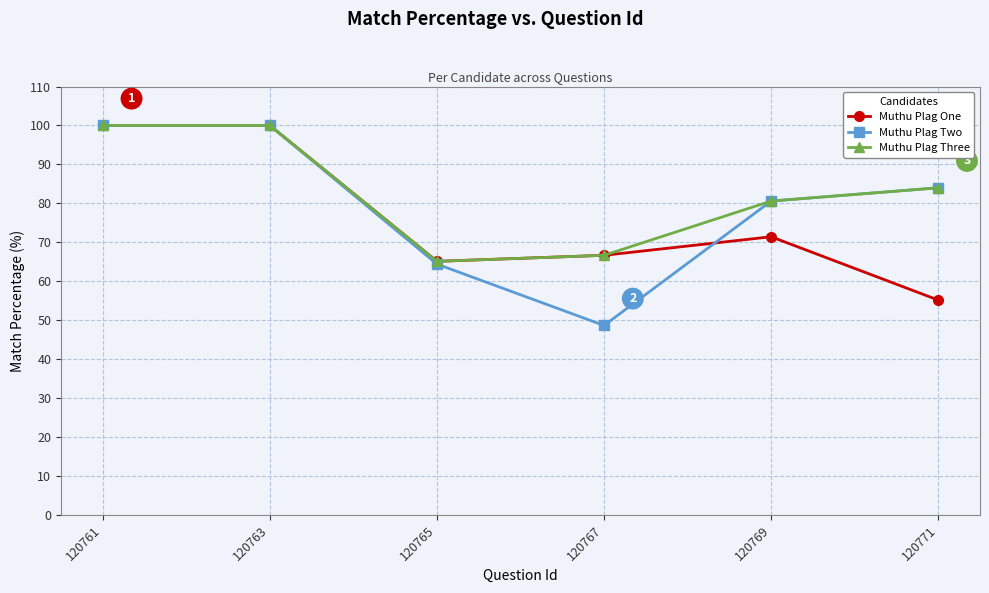

What is the average value of the Muthu Plag Two series?

79.6